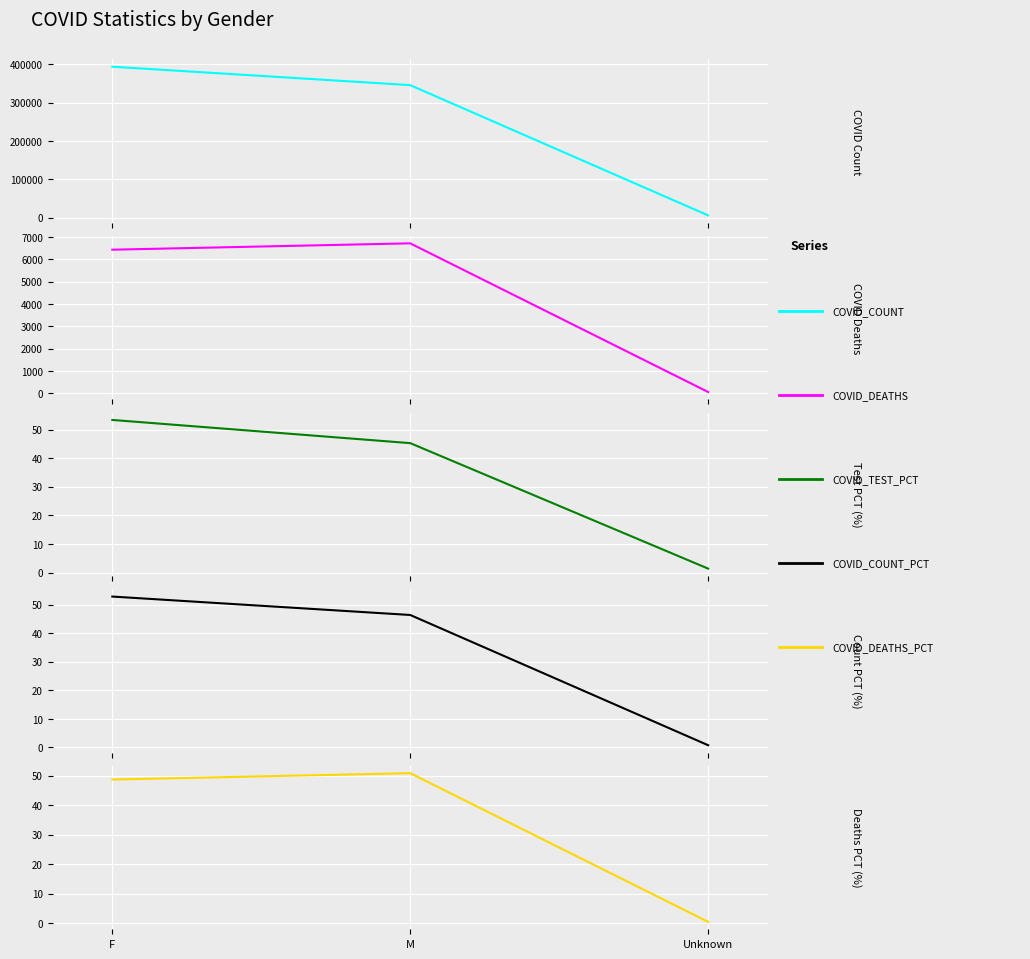

How many categories are shown in the chart?

3